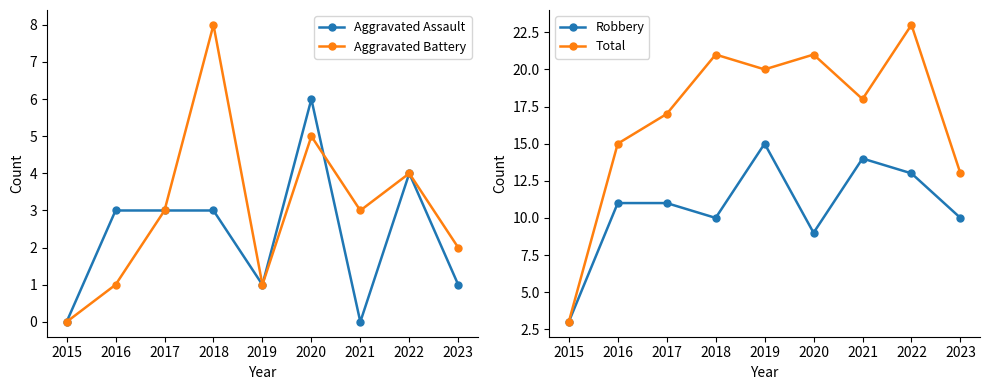

In Aggravated Assault, how many points are lower than both neighbors (excluding endpoints)?

2